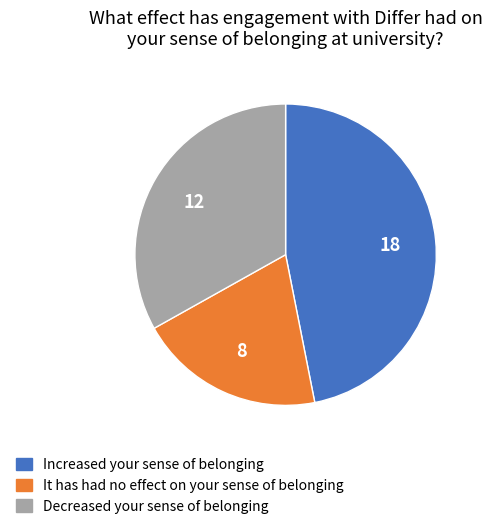

Is there a majority slice in this chart?

No